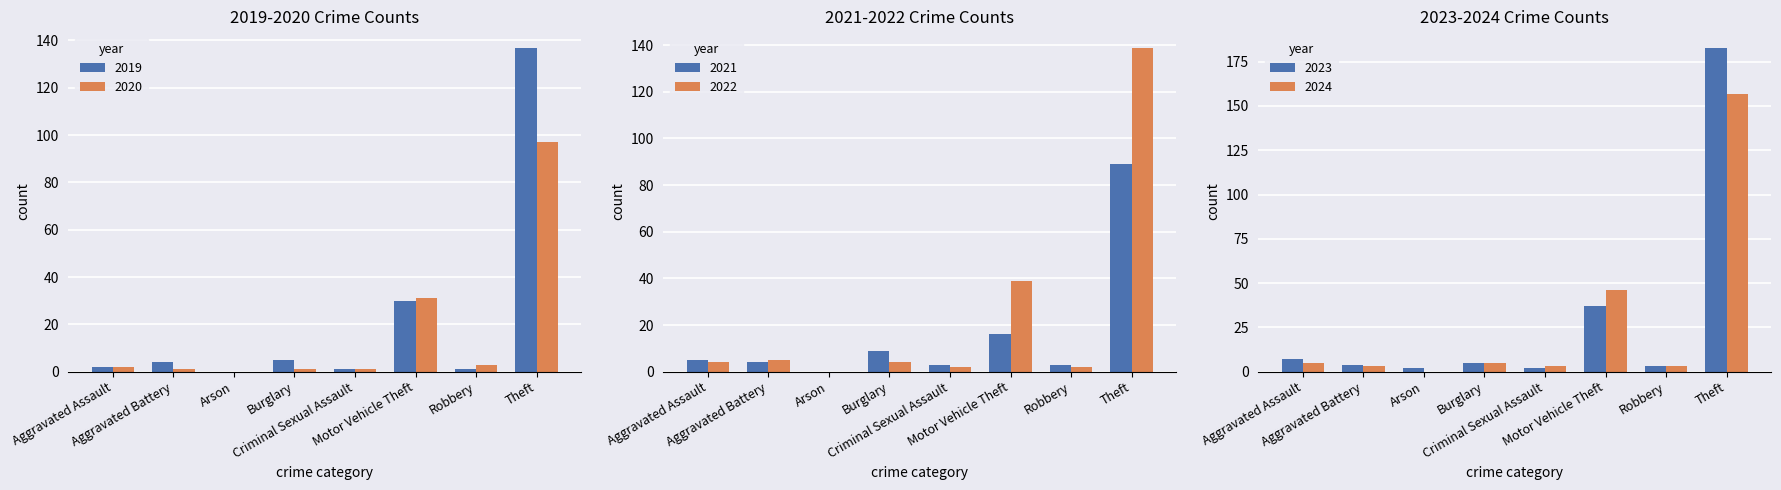

What is the highest value of the 2020 series?

97